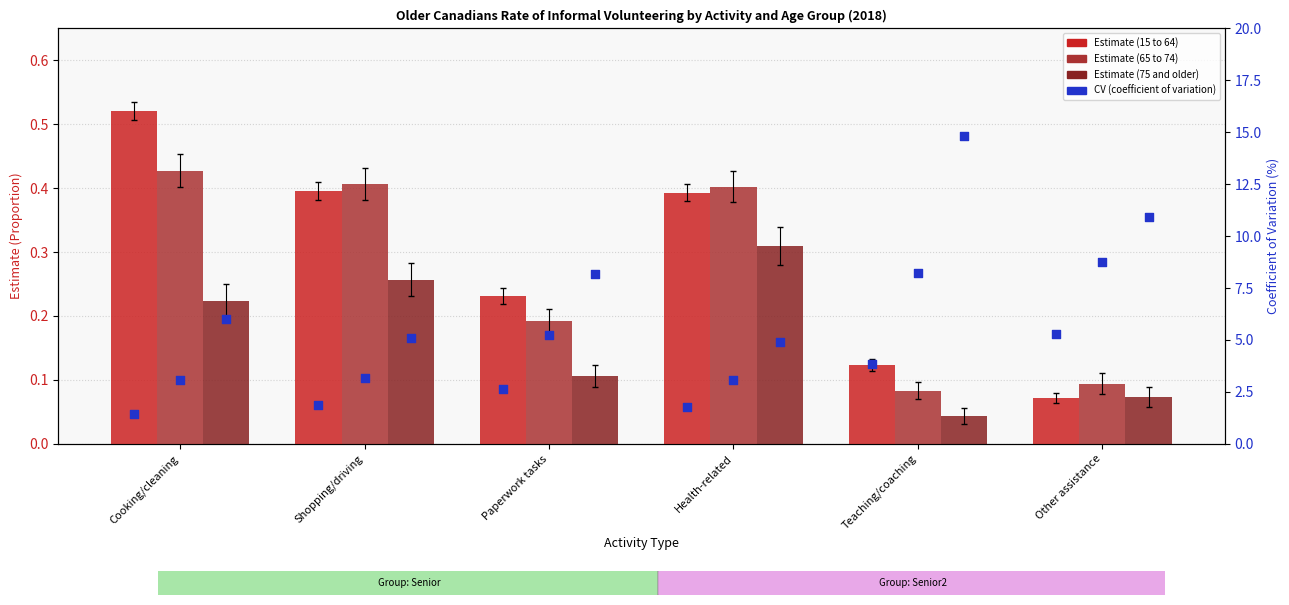

Which series reaches the minimum Y coordinate?

Estimate (75 and older)